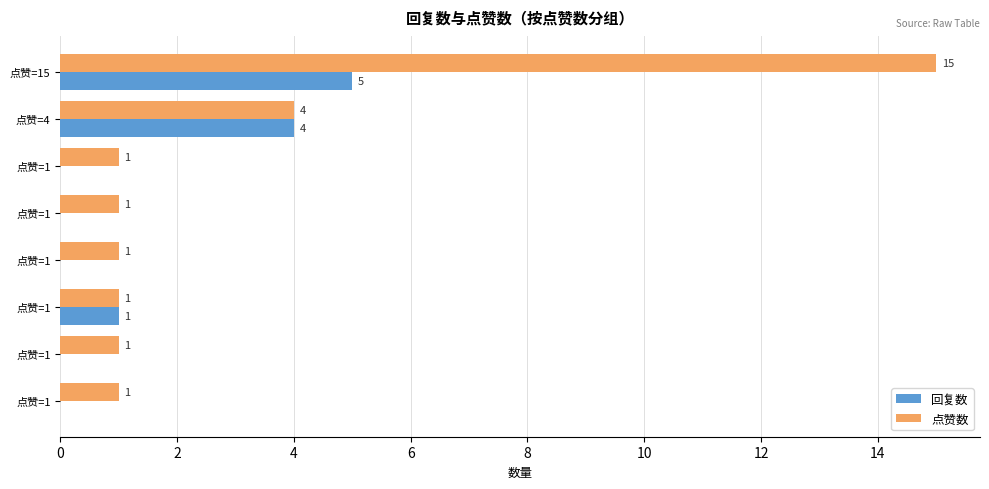

What is the sum of all 点赞数 values?

25